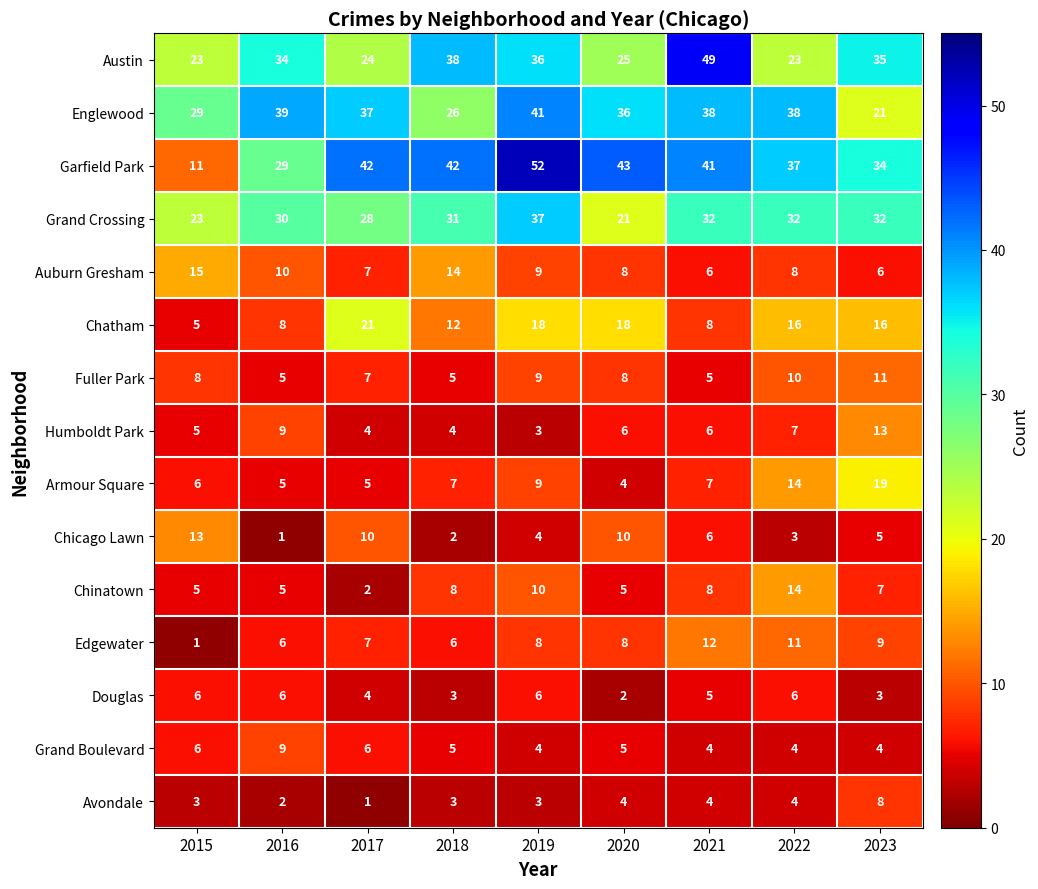

What is the average value of the Chinatown series?

7